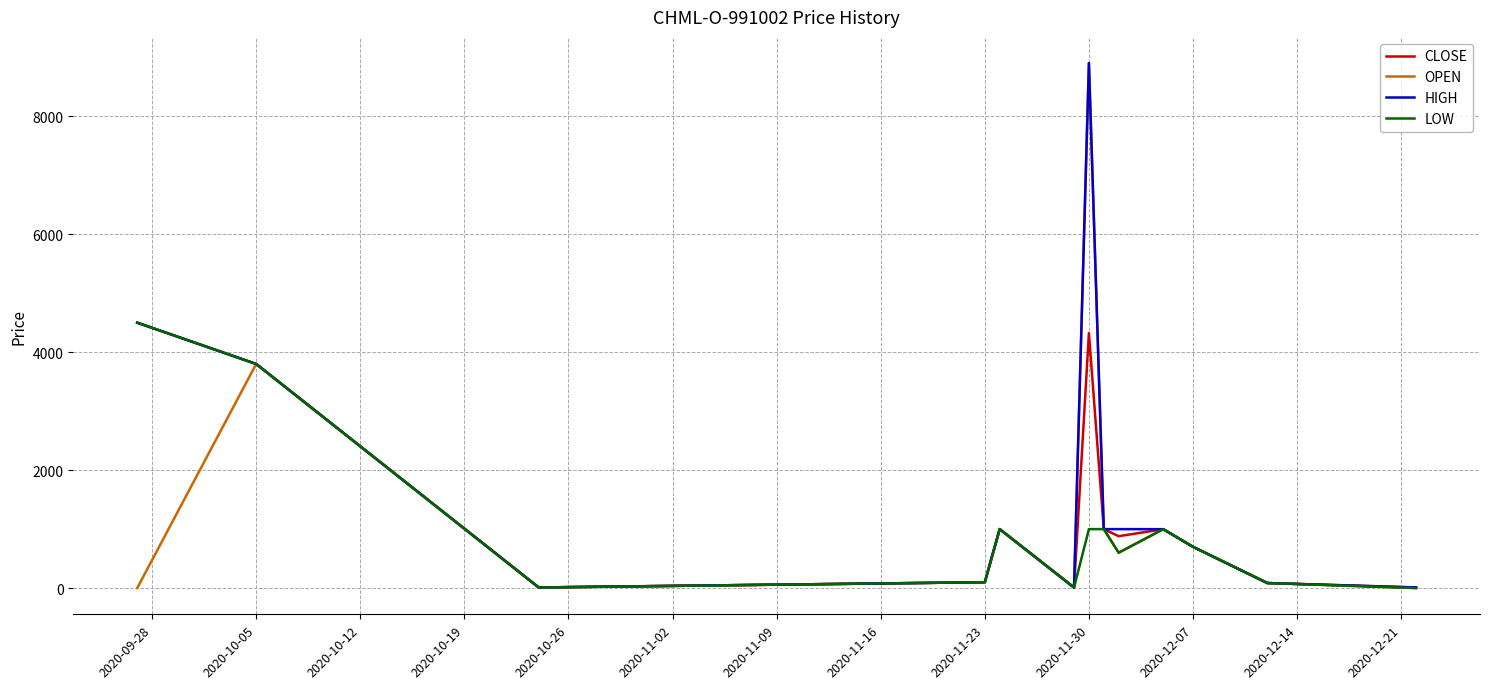

What is the maximum value for HIGH?

8900